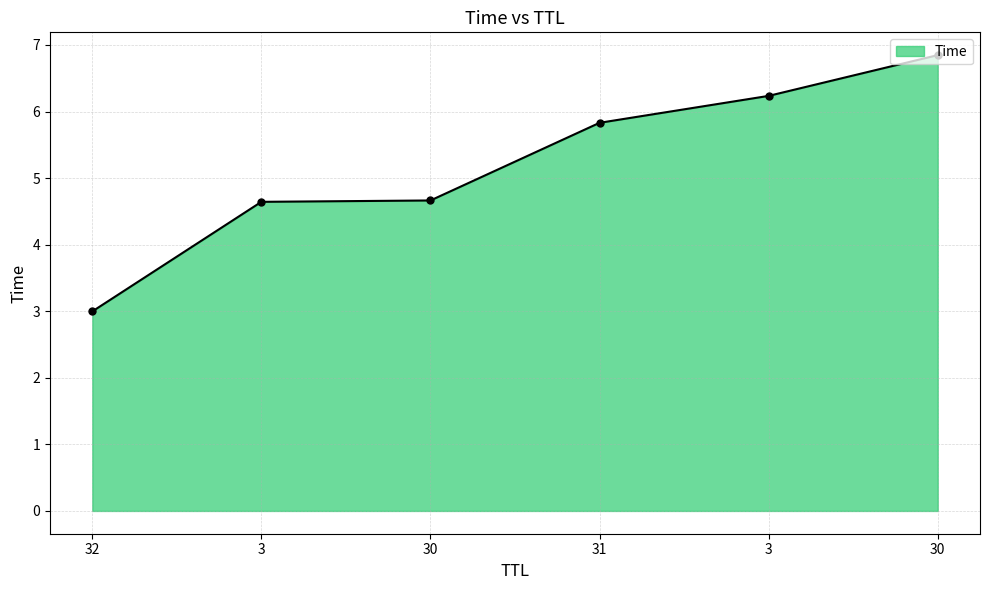

Count the number of categories in the chart.

6